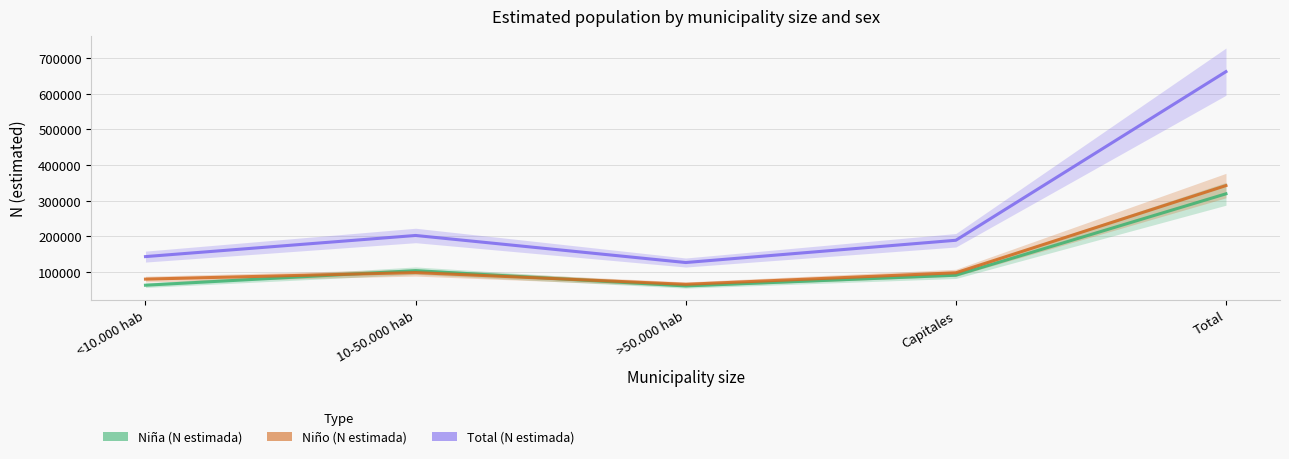

At which label is Total (N estimada) closest to 394219?

10-50.000 hab